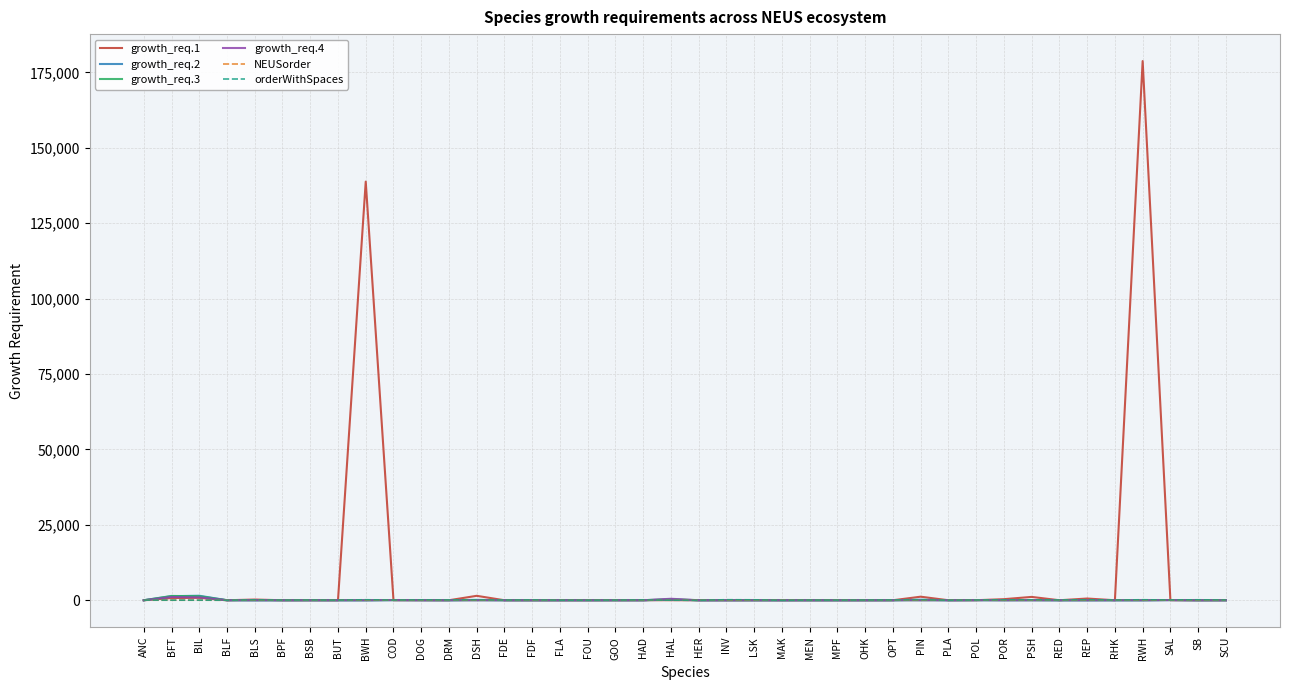

How many values in the growth_req.2 series are below 6?

20